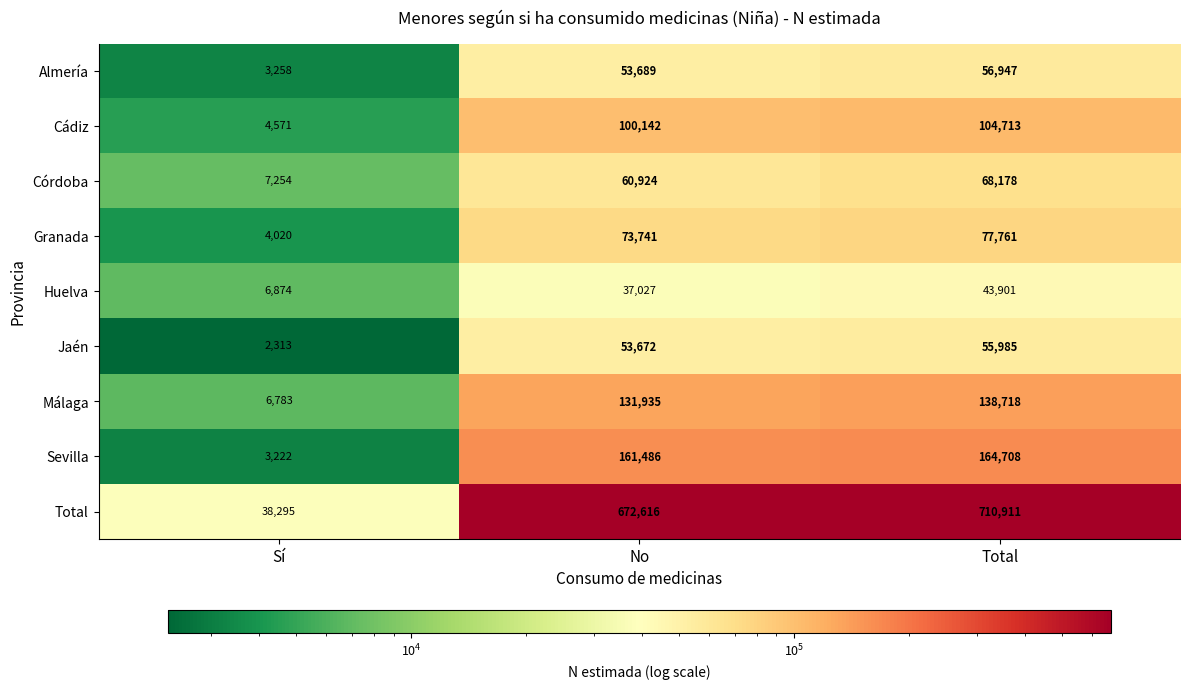

At how many categories does at least one series exceed 294722?

2